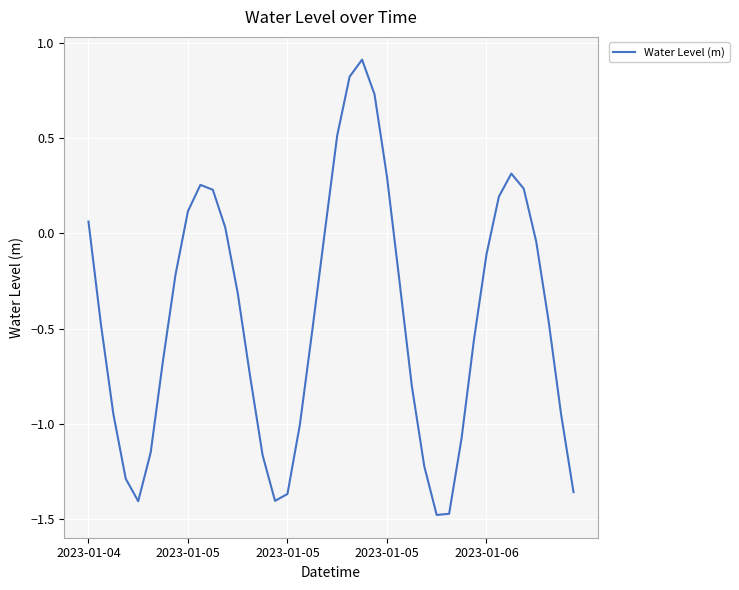

What is the greatest value displayed?

0.9